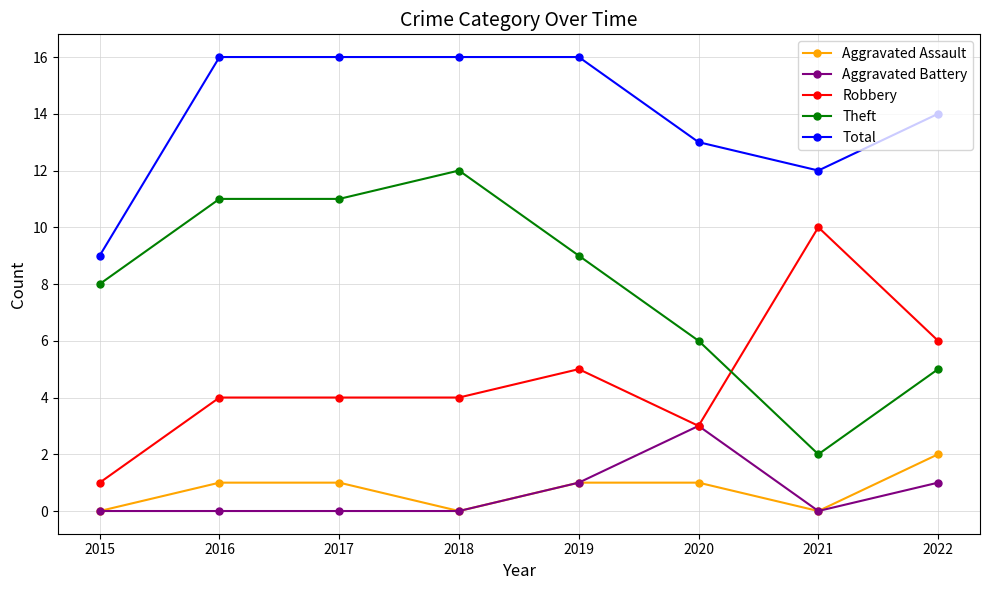

What is the difference between the Total values at 2018 and 2022?

2